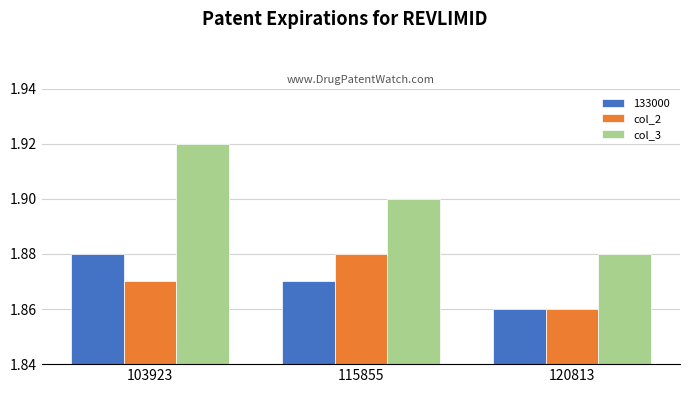

Count the number of categories in the chart.

3